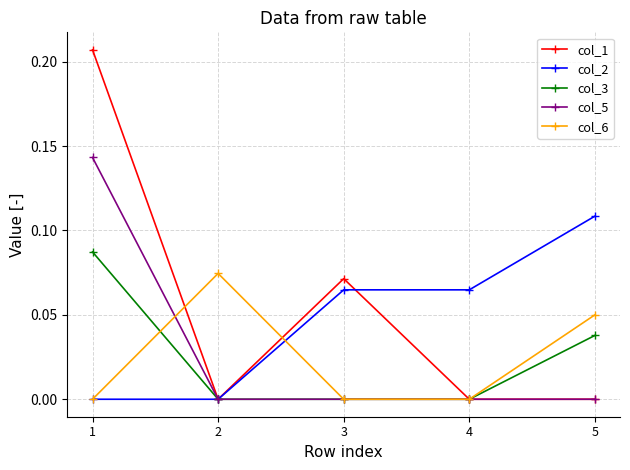

True or false: col_2 and col_6 intersect in this chart.

True